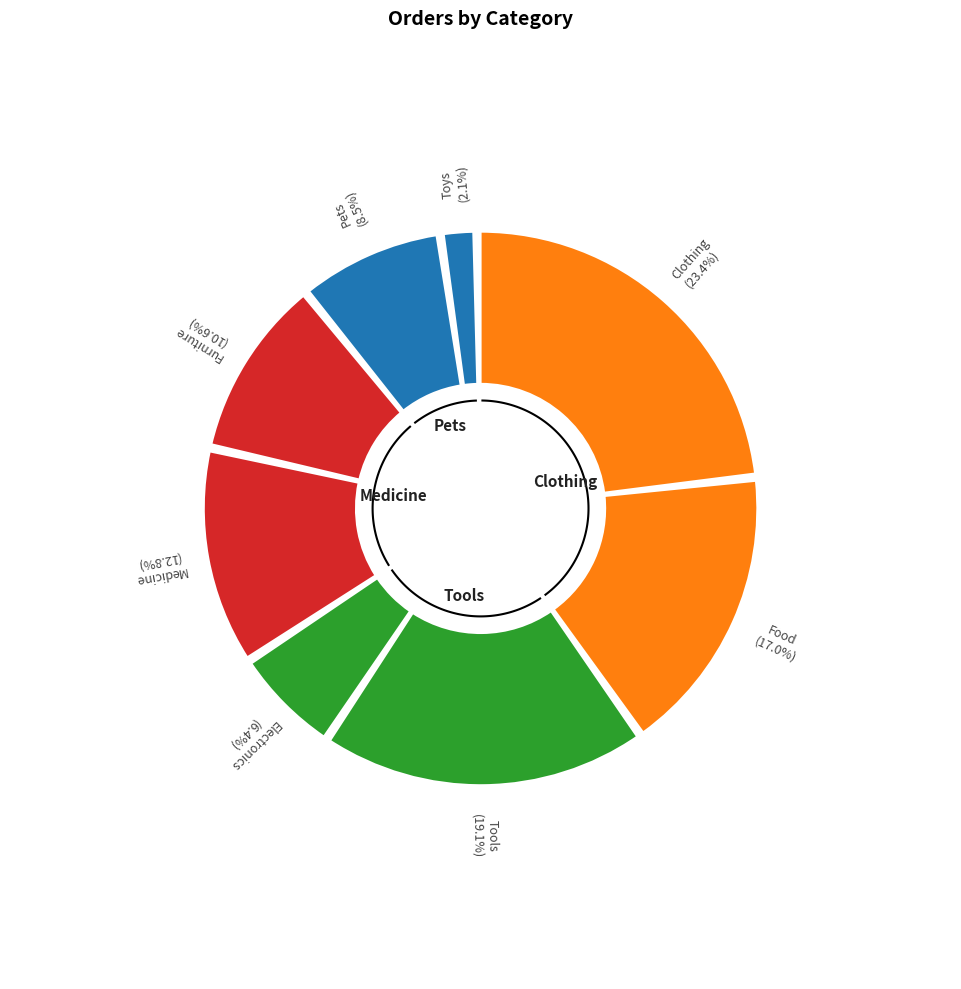

What is the smallest slice in the pie chart?

Toys